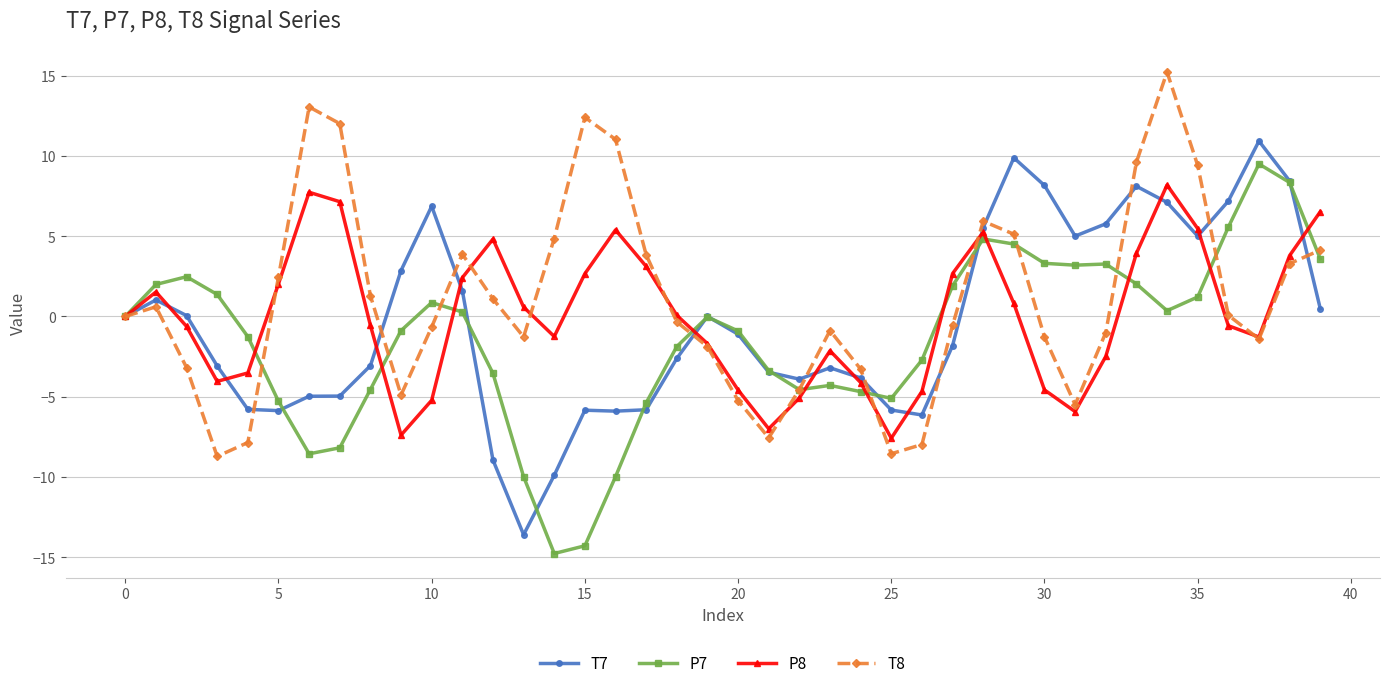

What is the lowest value of the T7 series?

-13.6